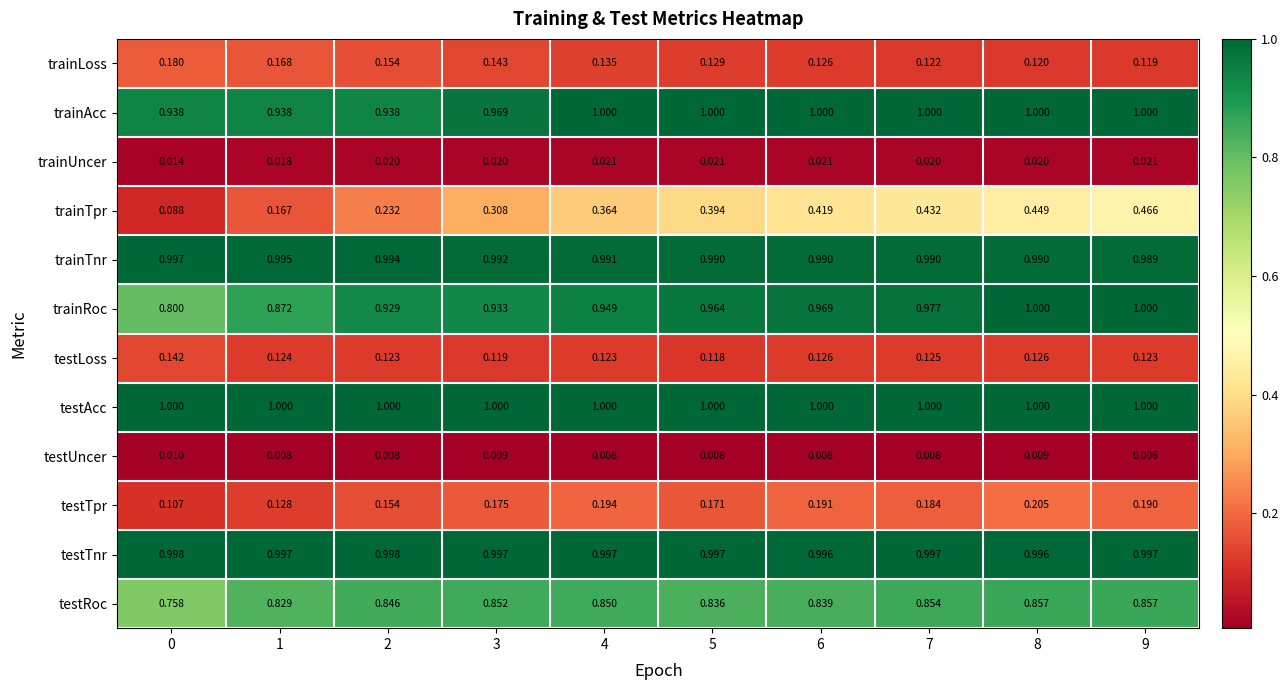

Which series has the largest total across all categories?

testAcc